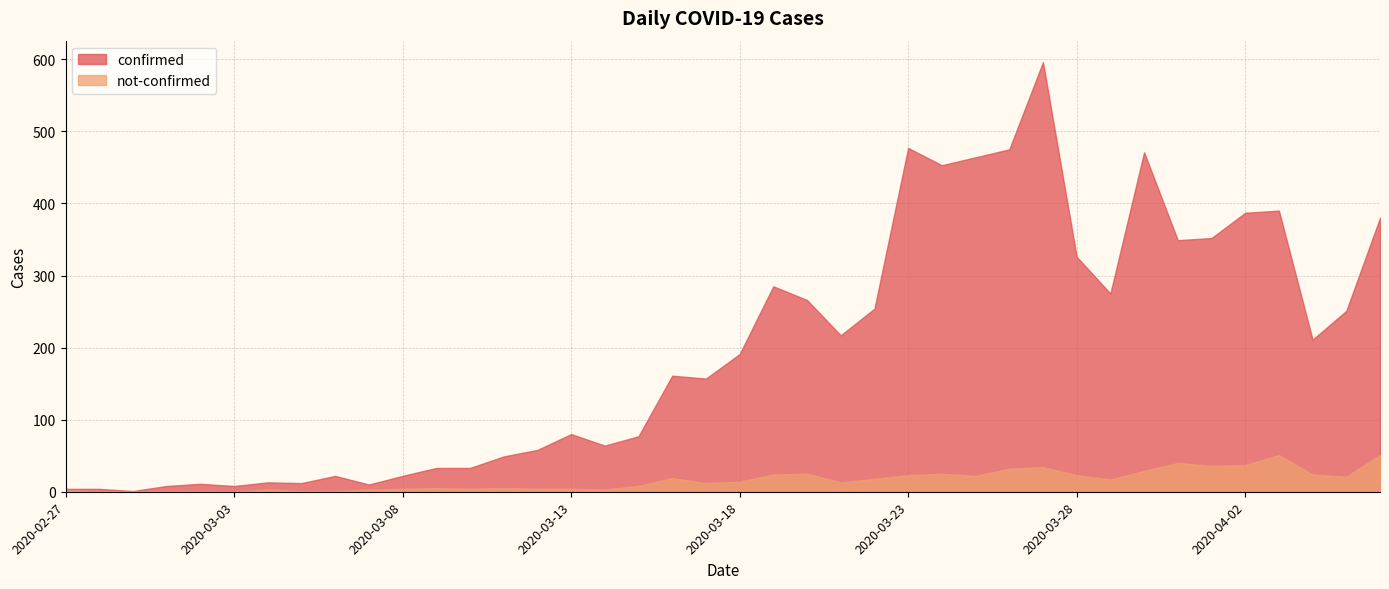

Which series has the largest total across all categories?

confirmed